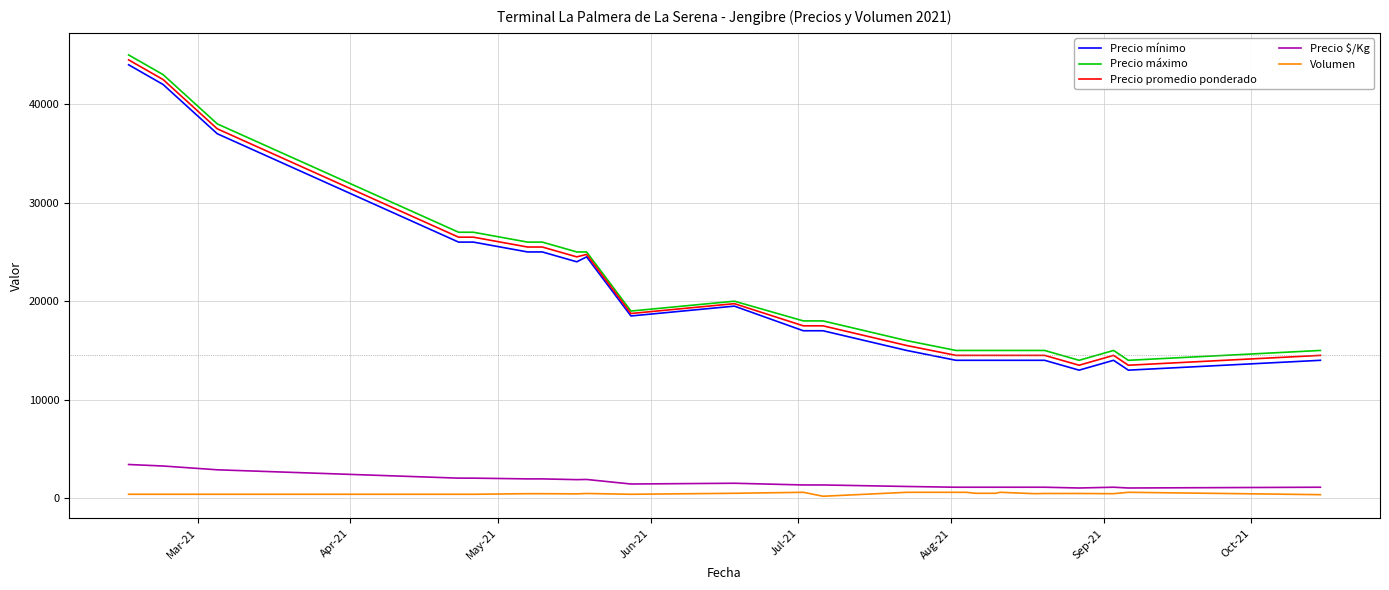

True or false: Precio promedio ponderado and Precio $/Kg intersect in this chart.

False